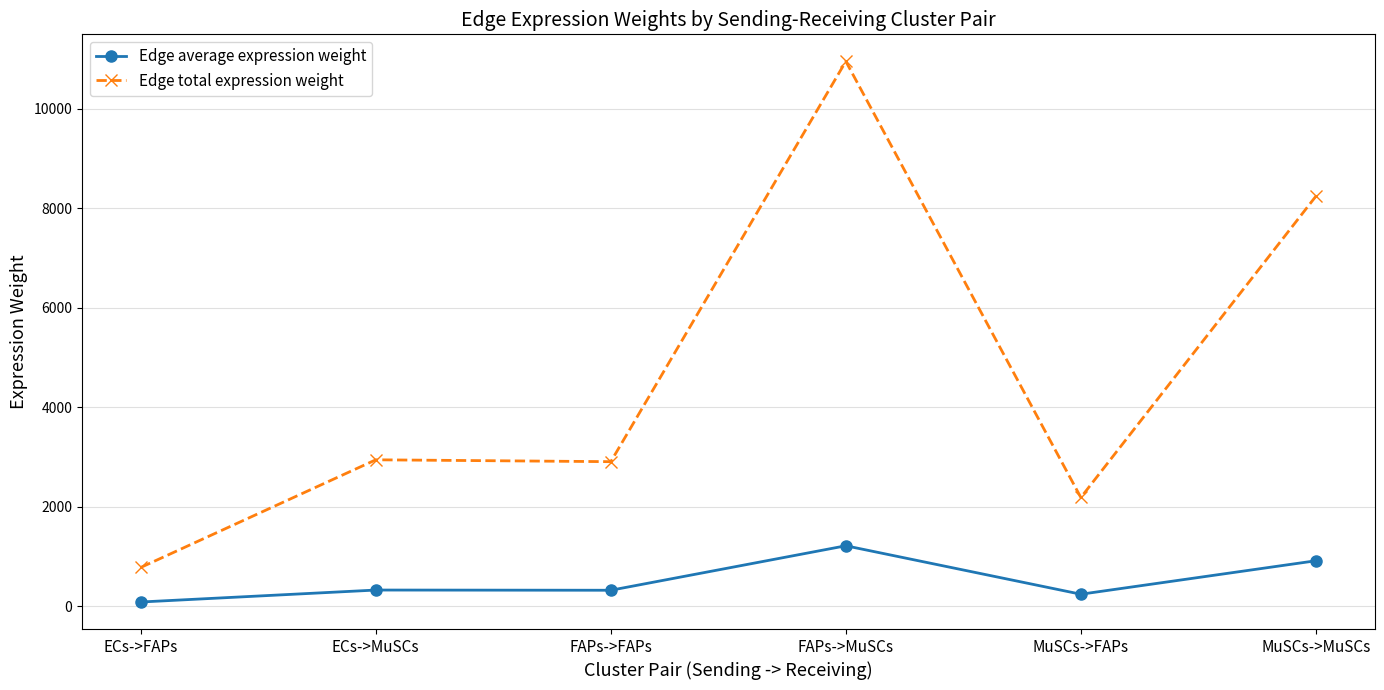

True or false: Edge total expression weight and Edge average expression weight cross at least once.

False